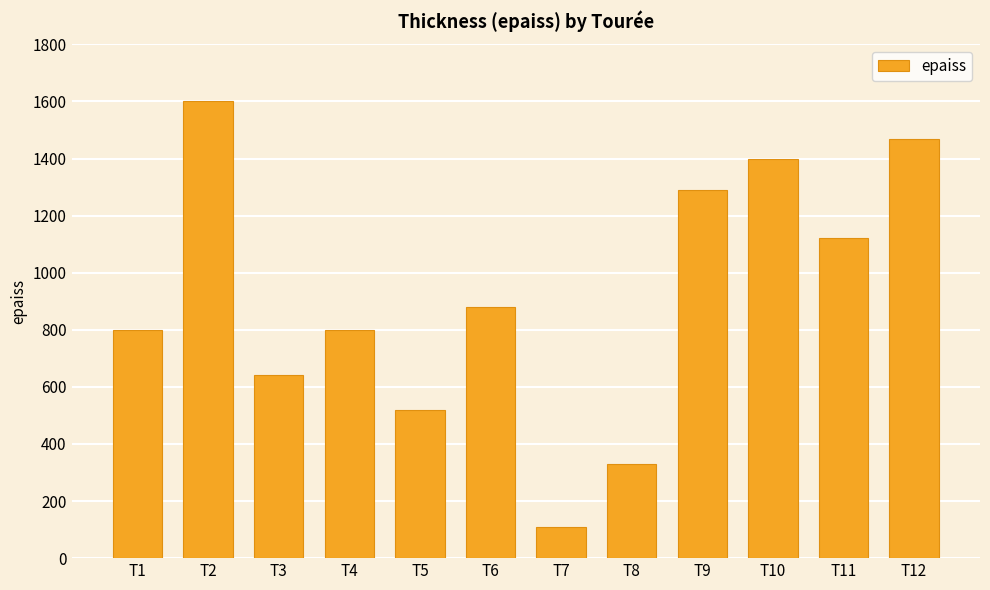

How many data points are less than 880?

6